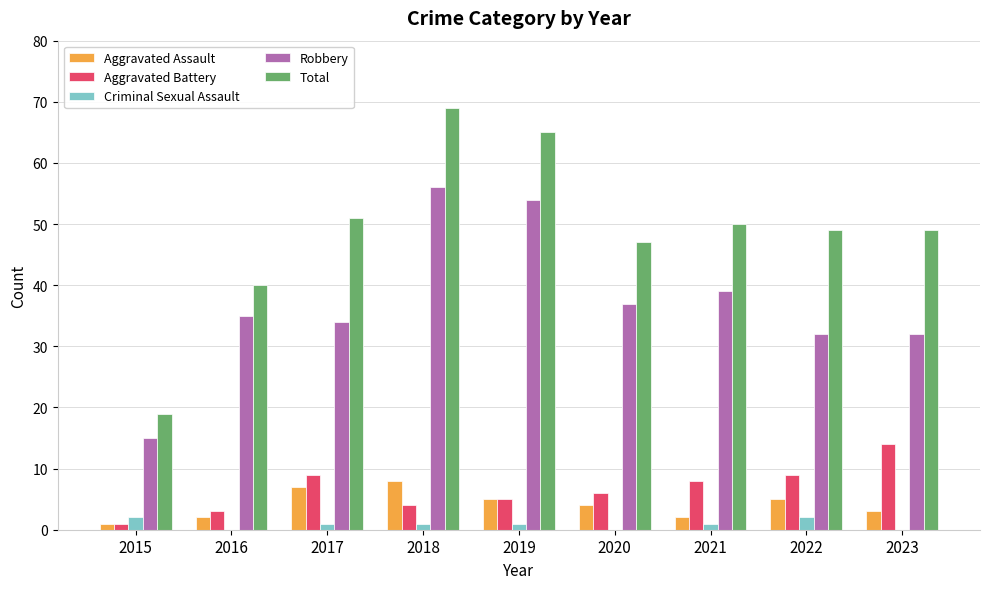

Which series has the largest total across all categories?

Total